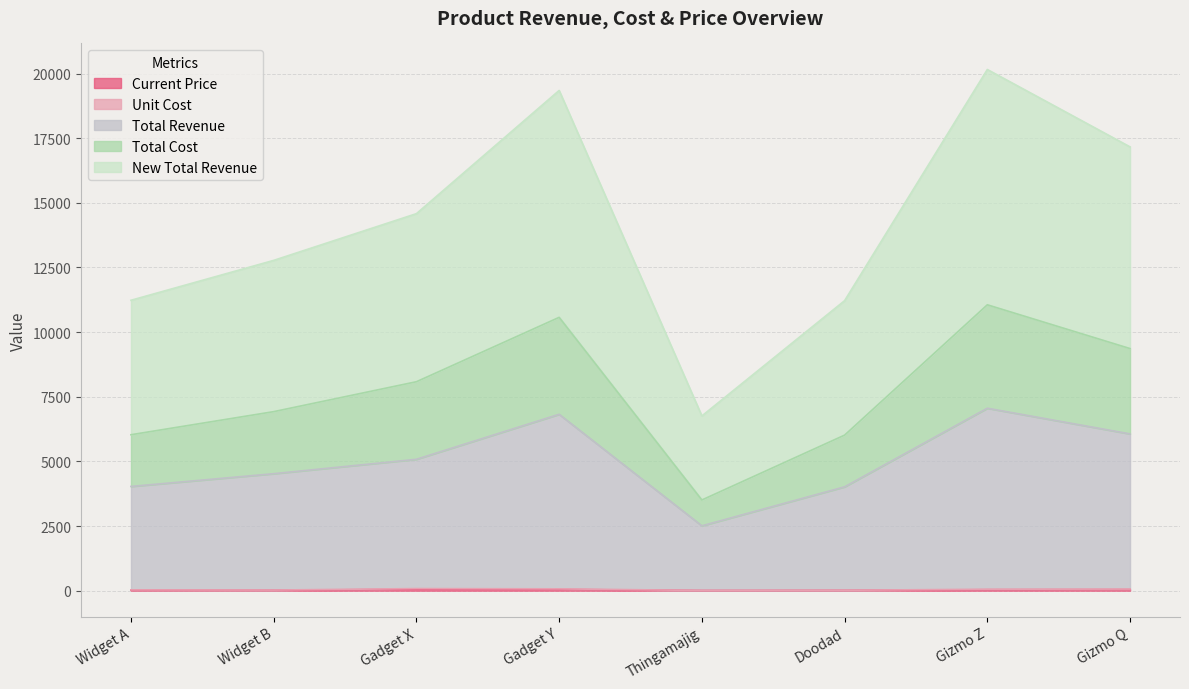

Which series has the widest spread of values?

New Total Revenue